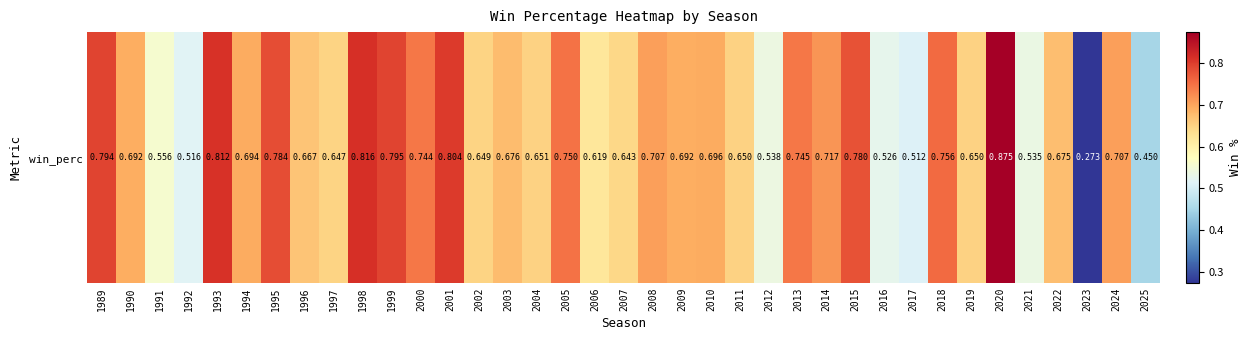

Reading right to left, what are all the values shown in this chart?

0.5	0.7	0.3	0.7	0.5	0.9	0.7	0.8	0.5	0.5	0.8	0.7	0.7	0.5	0.7	0.7	0.7	0.7	0.6	0.6	0.8	0.7	0.7	0.6	0.8	0.7	0.8	0.8	0.6	0.7	0.8	0.7	0.8	0.5	0.6	0.7	0.8